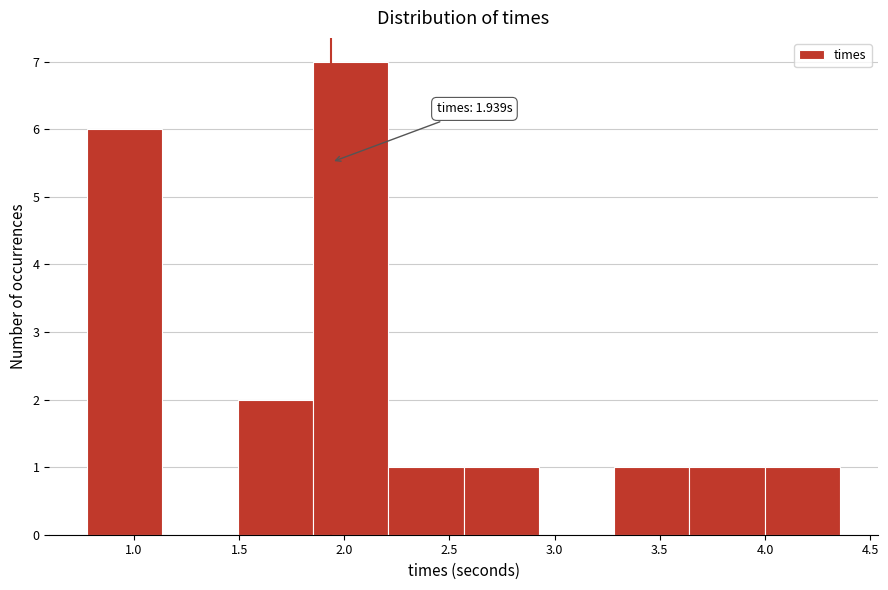

Which range on the x-axis has the tallest bar?

1.85 to 2.20